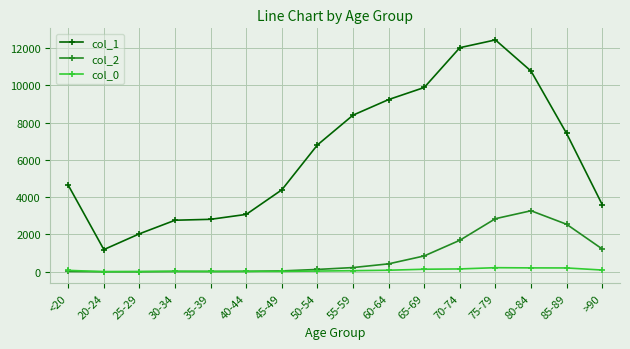

What is the label of the 12th point from the right?

35-39